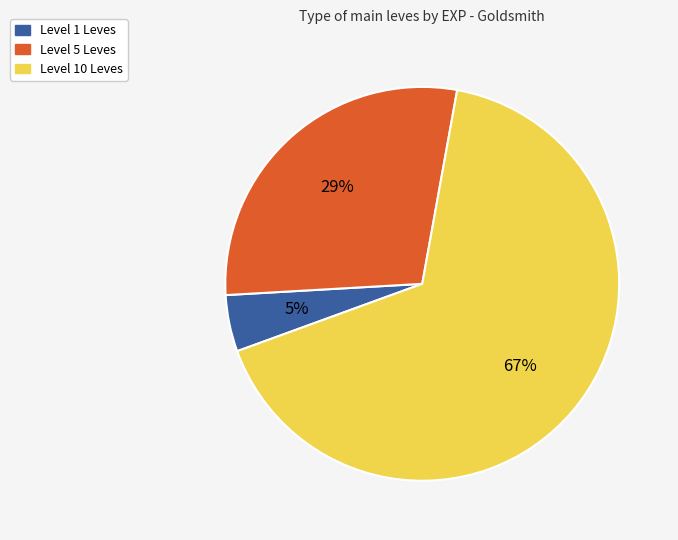

The Level 1 Leves slice represents 5% of the pie. True or false?

True